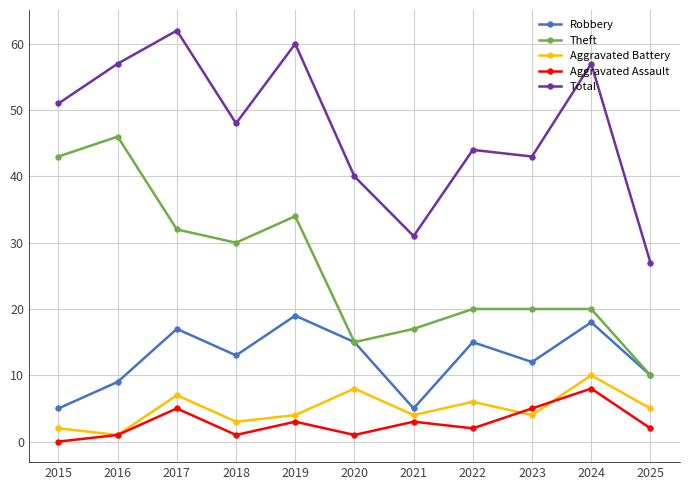

Which category has the lowest value across all series?

2015